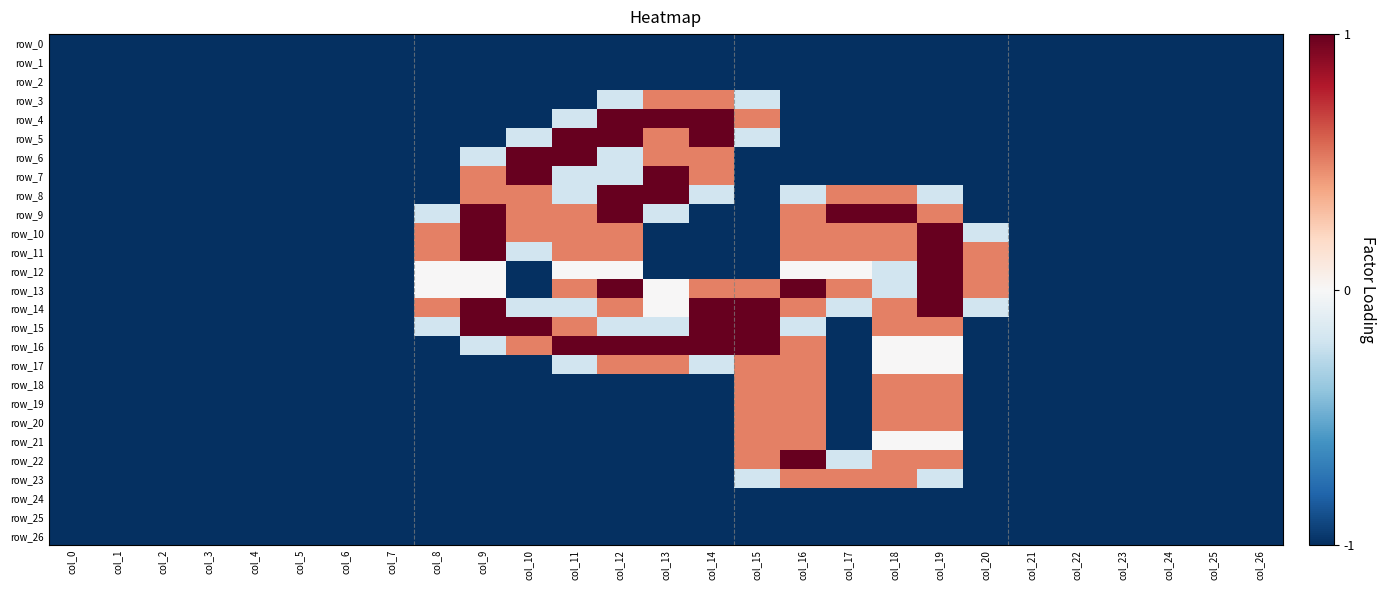

Between col_0 and col_19, which series saw the biggest shift?

row_10